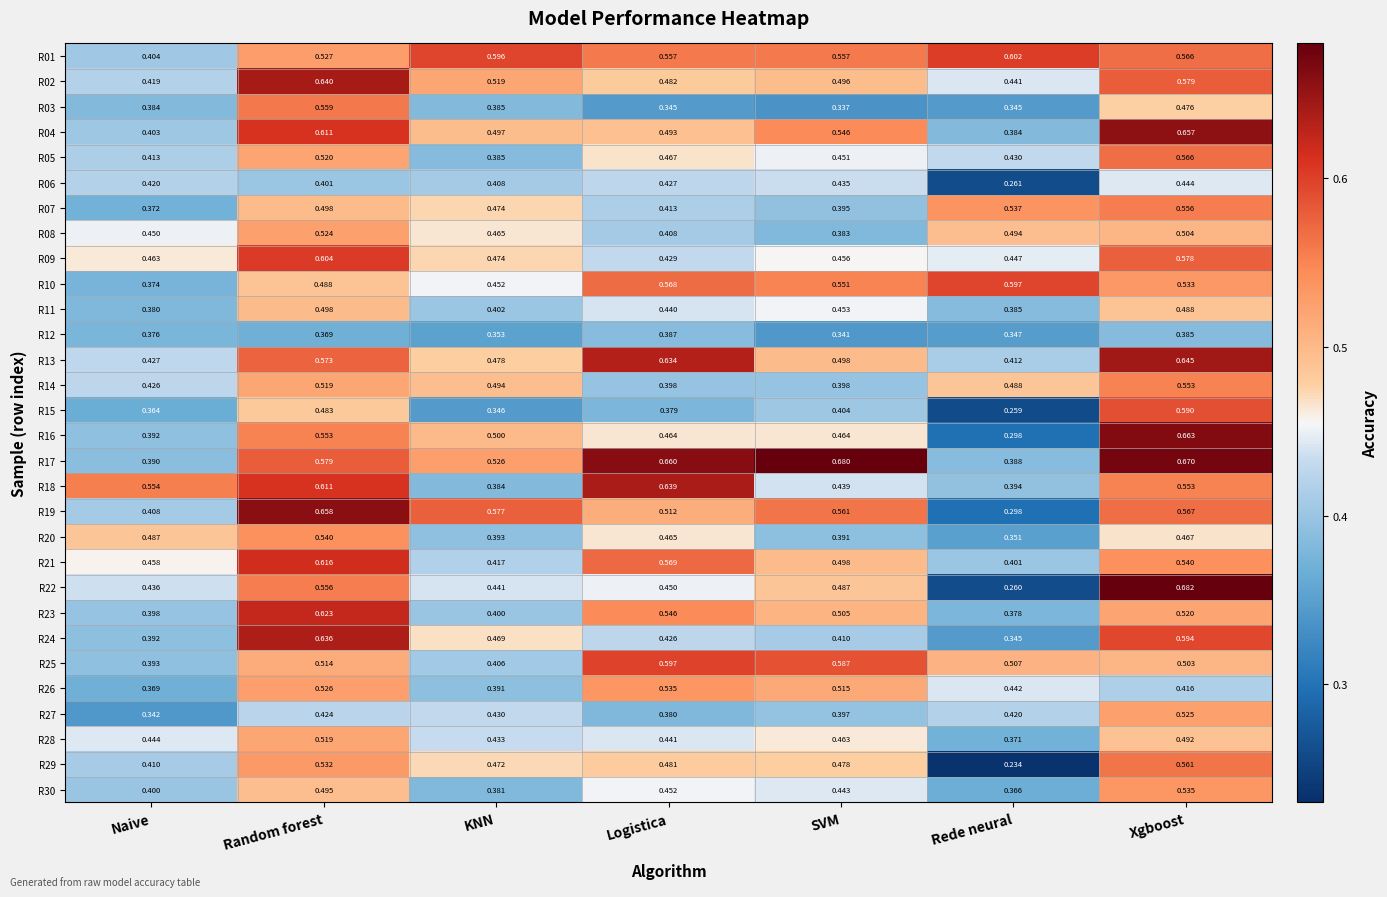

How many categories are shown in the chart?

7